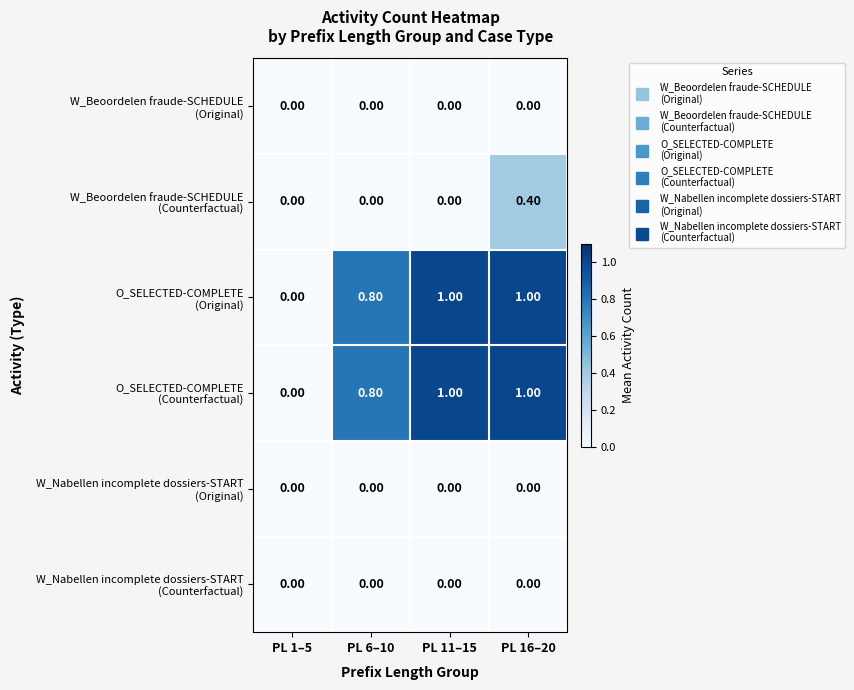

What is the total value across all series at PL 6–10?

1.6